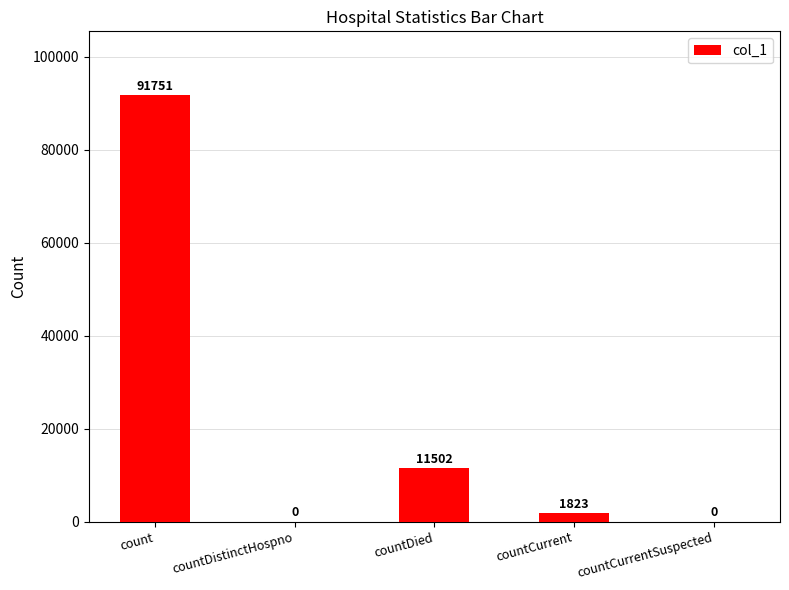

The chart shows a value of 11502 at countDied. True or false?

True